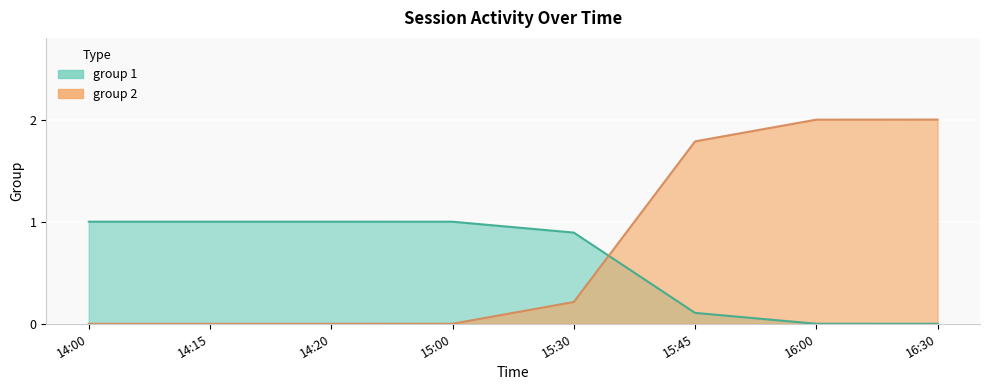

Is it true that the value at 15:45 is 0.1?

True